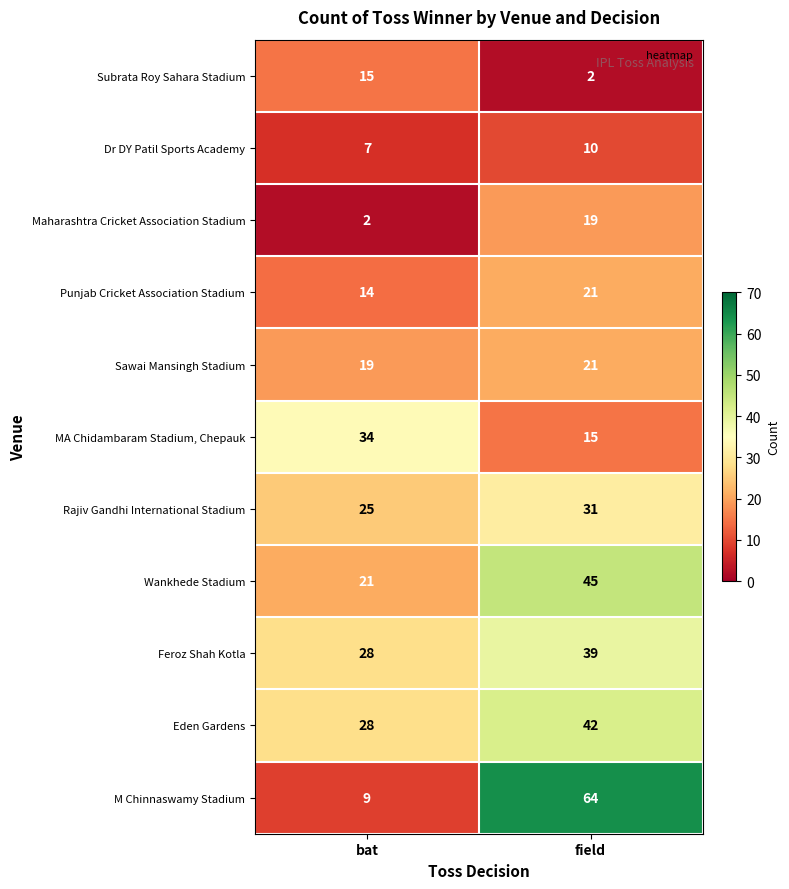

What is the maximum value for Feroz Shah Kotla?

39